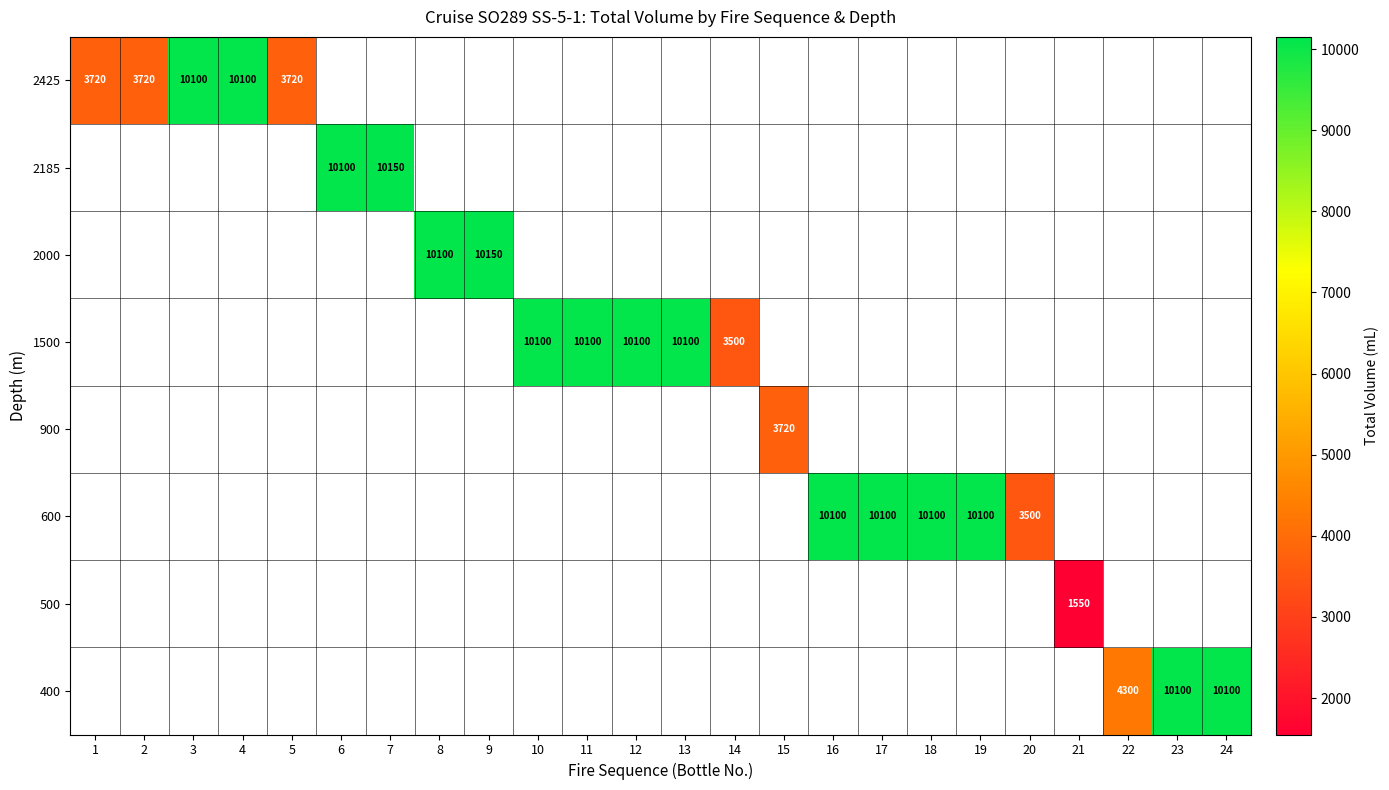

Between 1 and 9, which is larger?

9